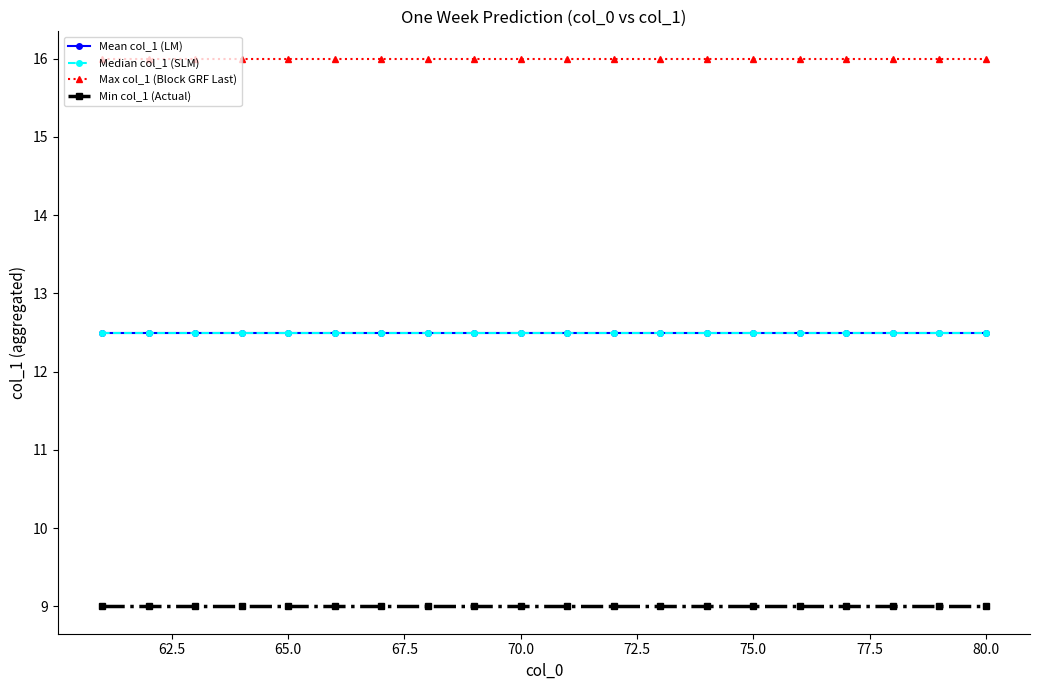

What is the sum of all Min col_1 (Actual) values?

180.0